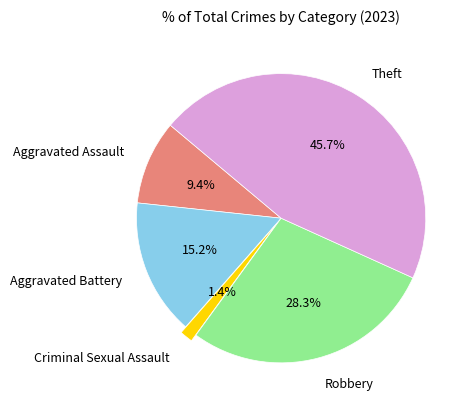

Is it true that Aggravated Assault is 21% of the pie?

False